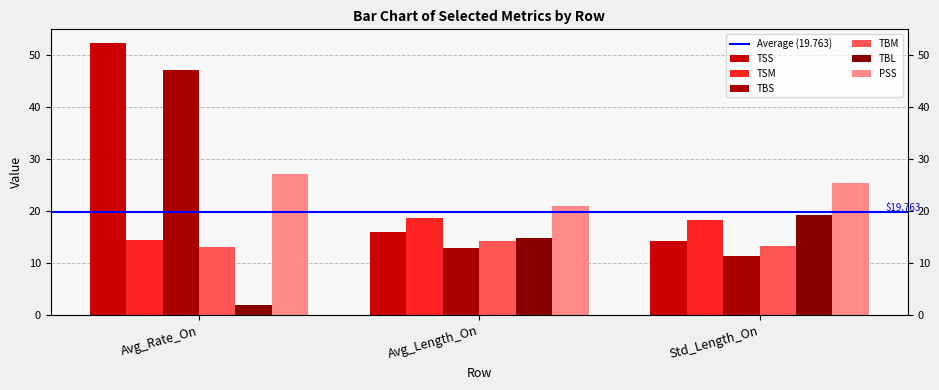

What is the difference between the TBS values at Avg_Length_On and Std_Length_On?

1.4